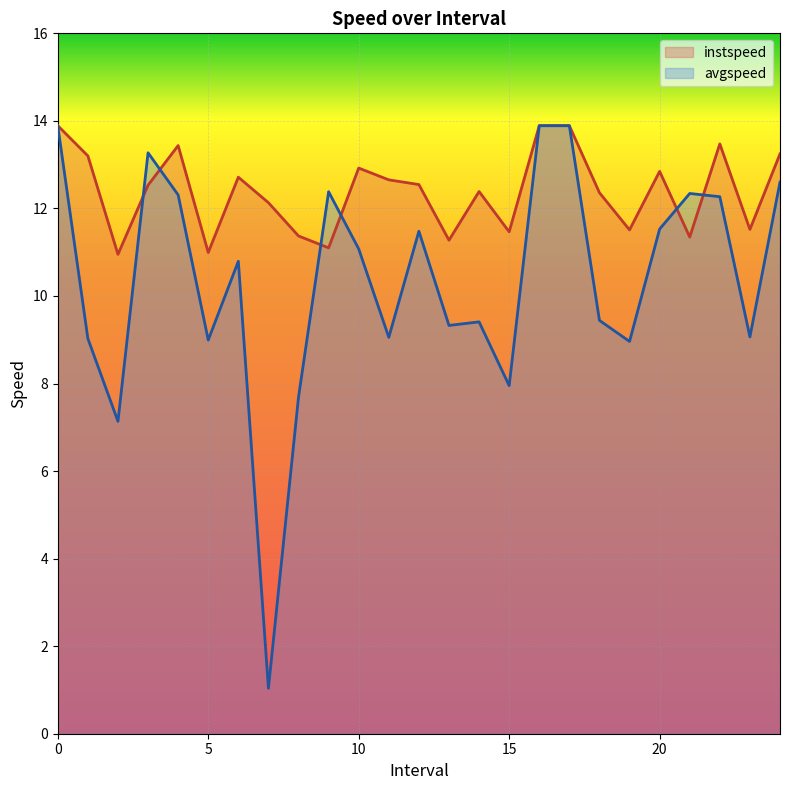

What are all the series names shown in the legend?

instspeed, avgspeed